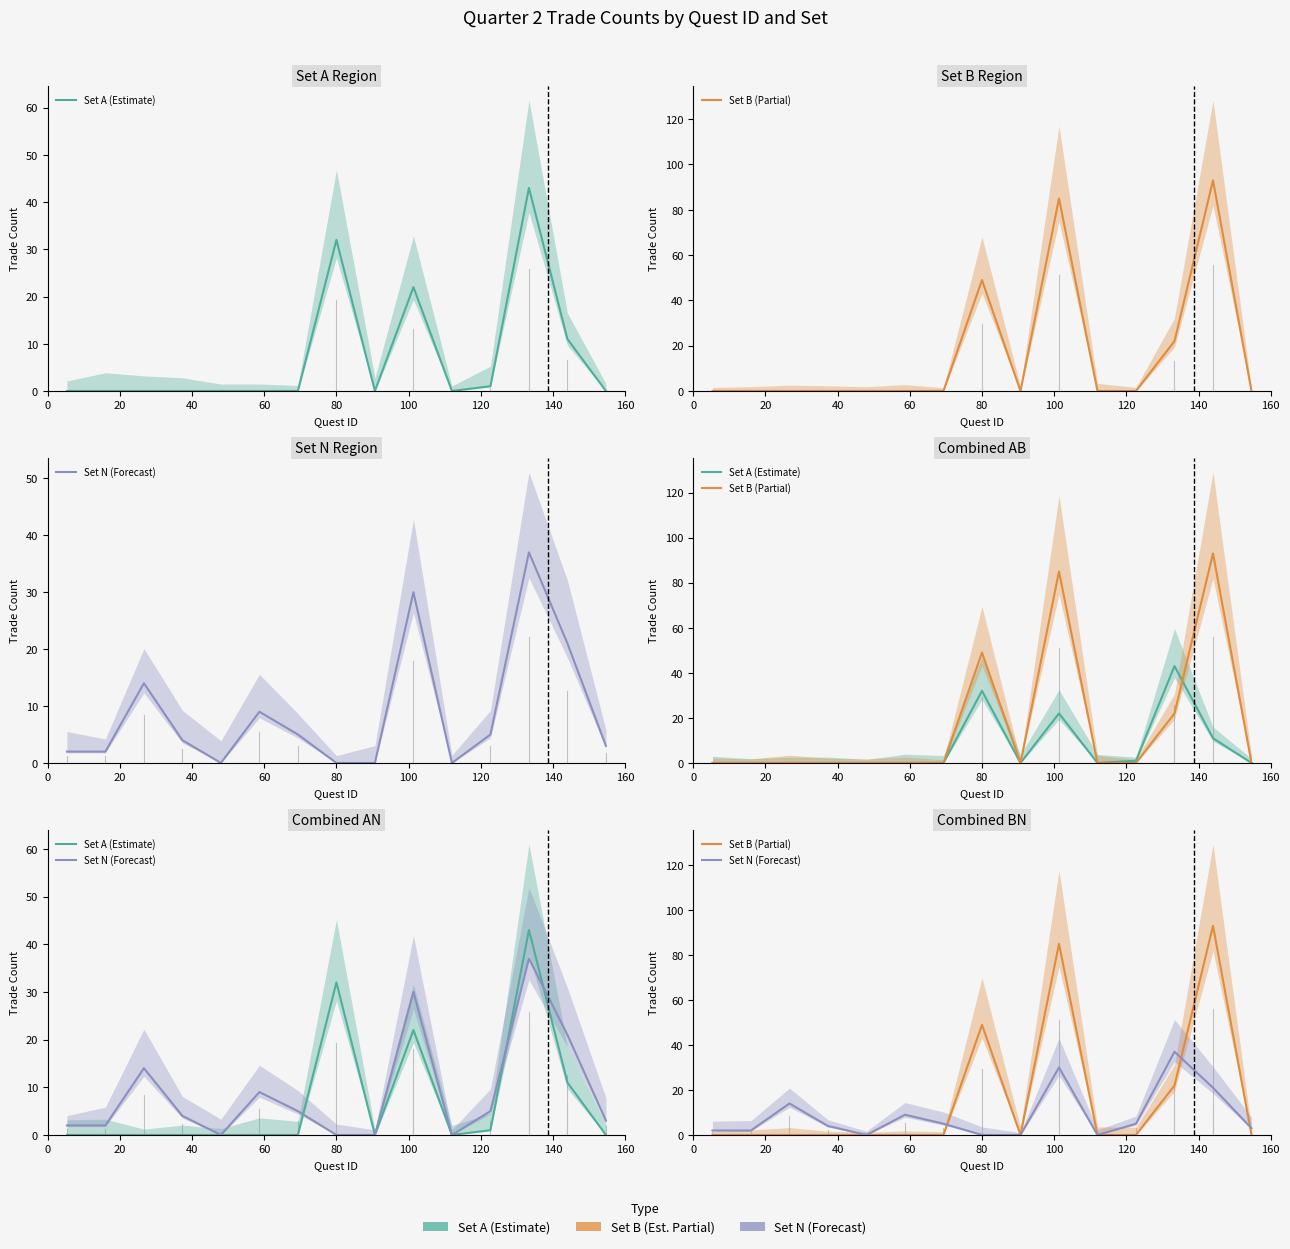

Does the chart have visible grid lines?

No